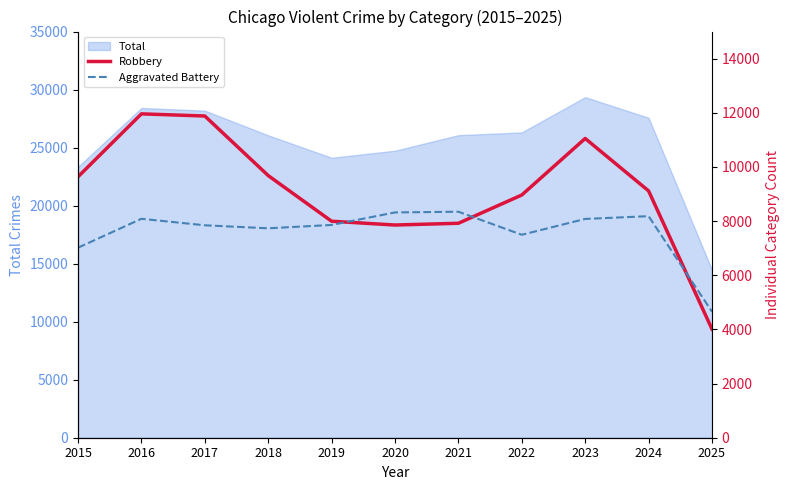

What is the spread (max minus min) of values at 2016?

3875